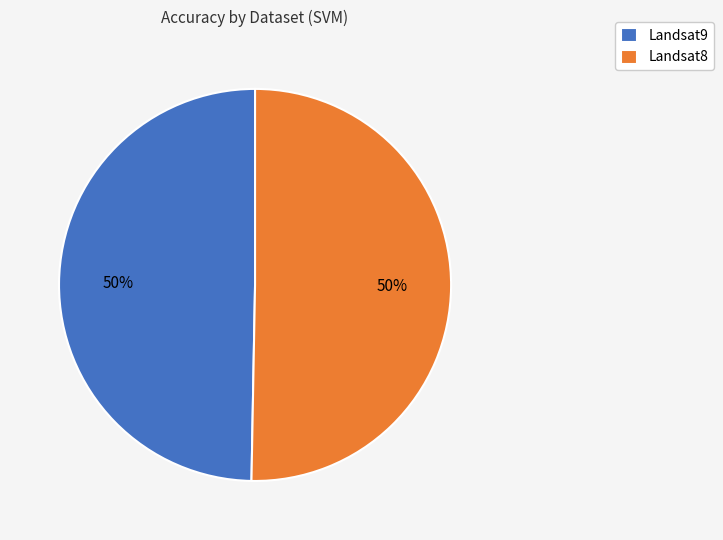

Is the sum of Landsat8 and Landsat9 greater than half?

Yes